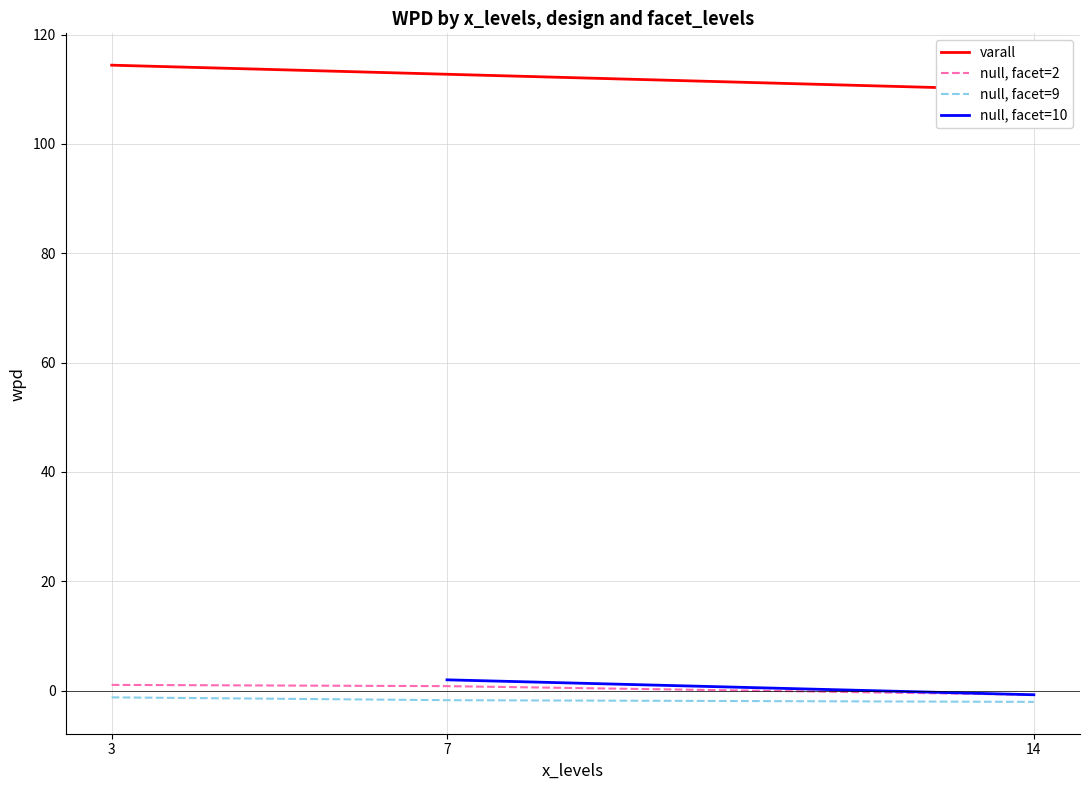

True or false: null, facet=9 has a value of -1.2 at 3.

True